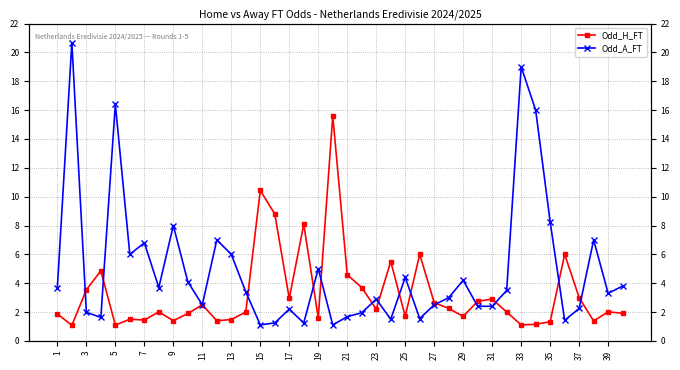

At which category does the chart reach its minimum across all series?

3